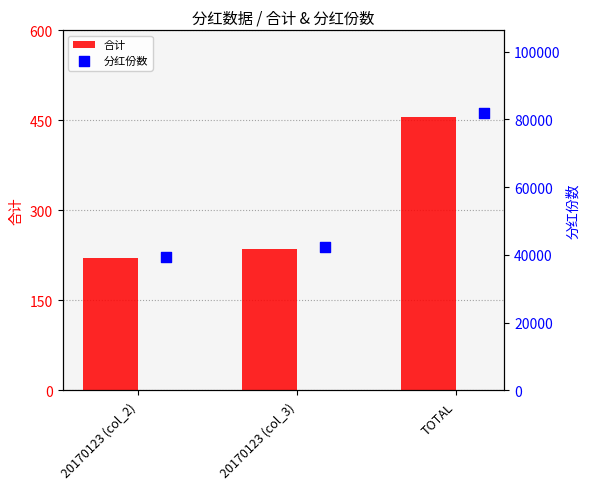

What are all the series names shown in the legend?

合计, 分红份数